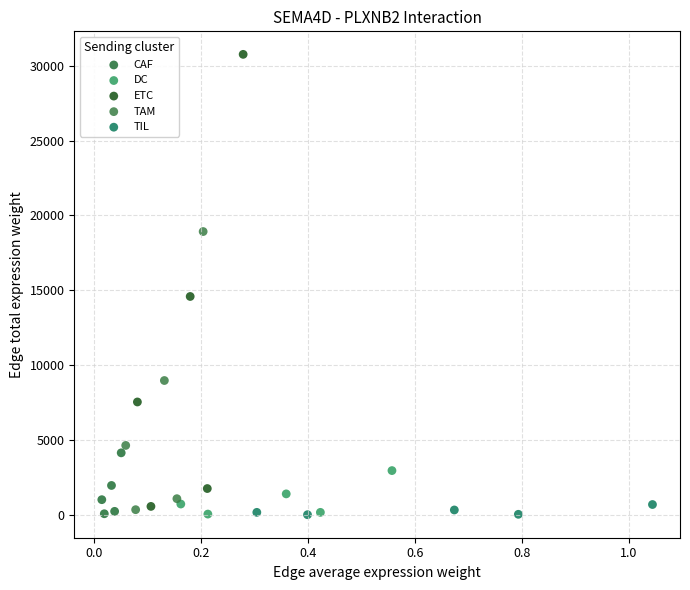

Which series has the widest spread of Y values?

ETC